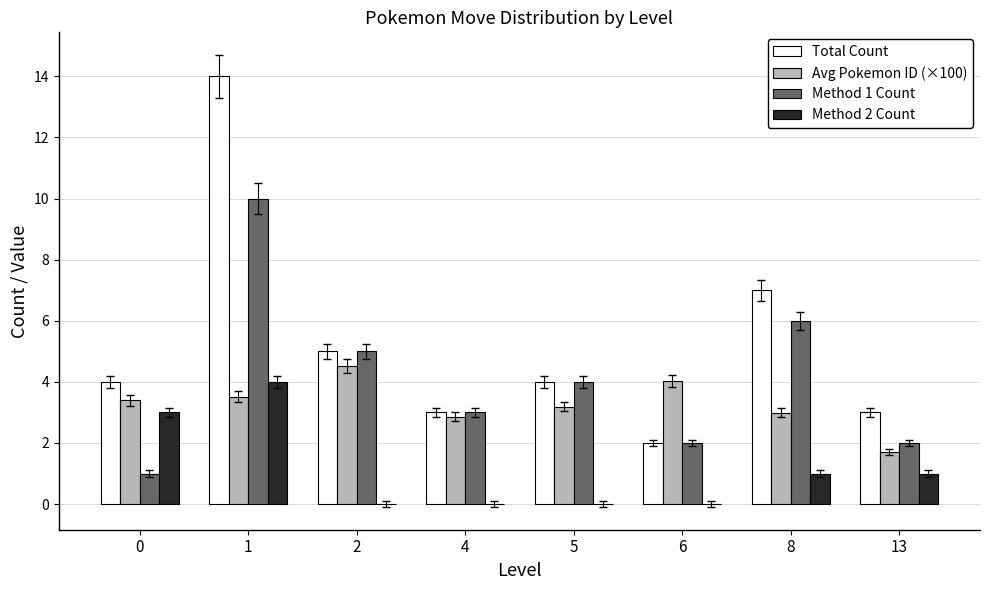

How many series are shown in this chart?

4